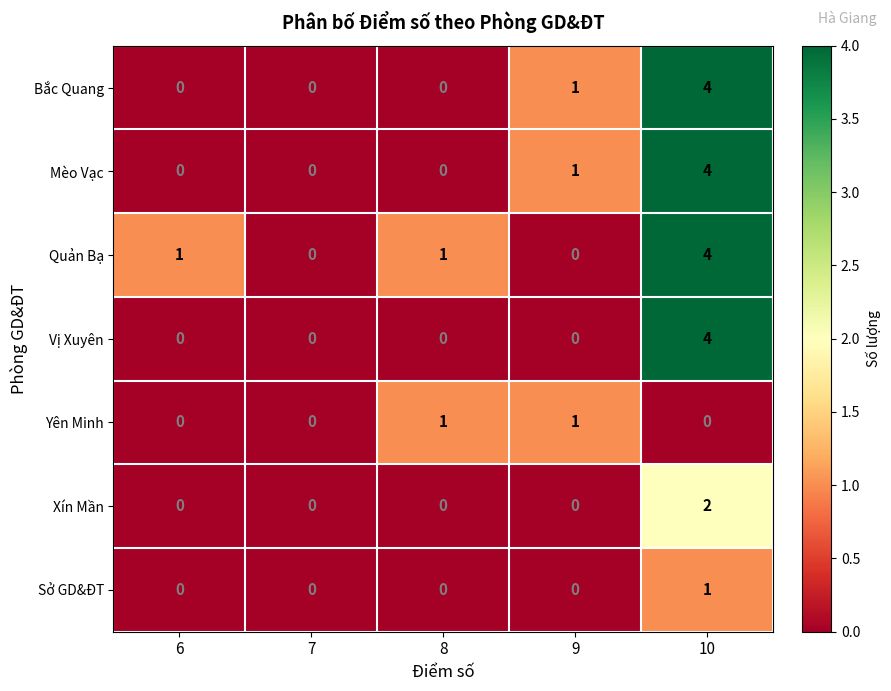

Which series changed the most between 6 and 8?

Yên Minh